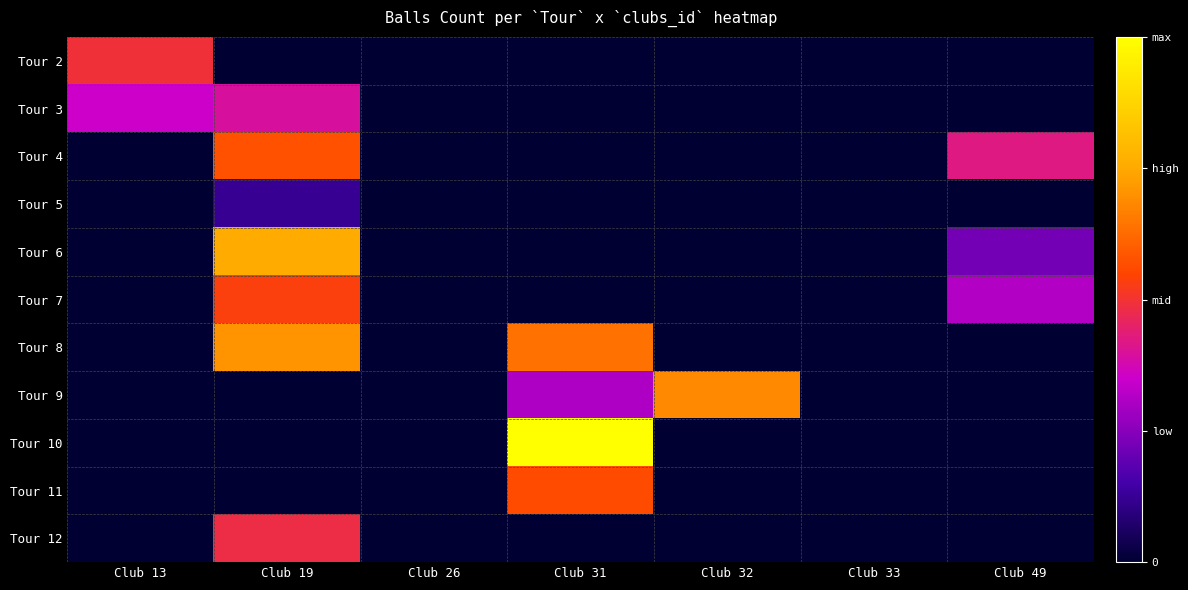

What is the maximum value shown in the chart?

1.0